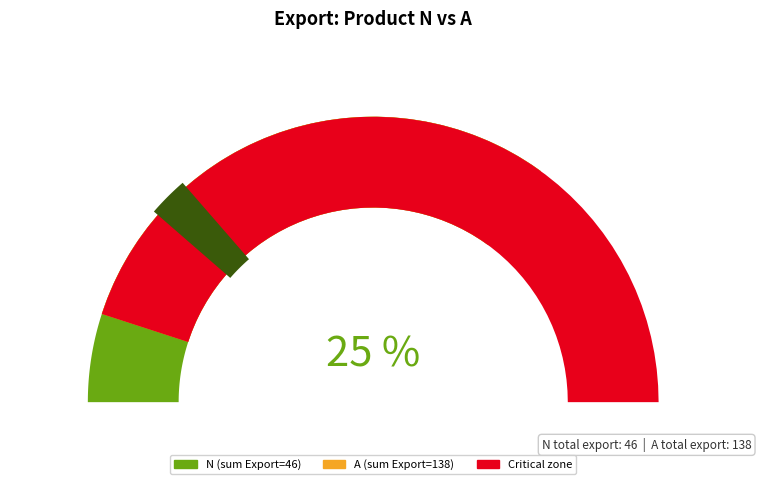

Is Peru the majority of the pie?

No